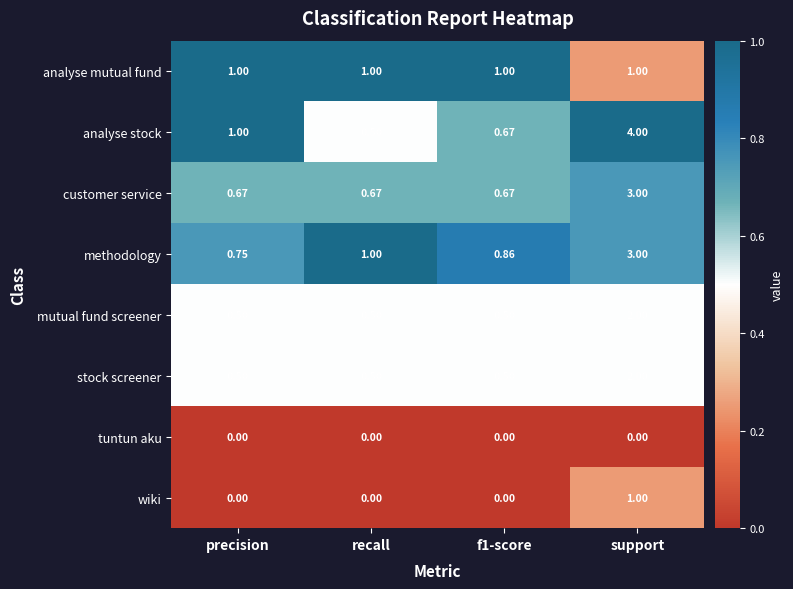

Which series changed the most between f1-score and support?

analyse stock